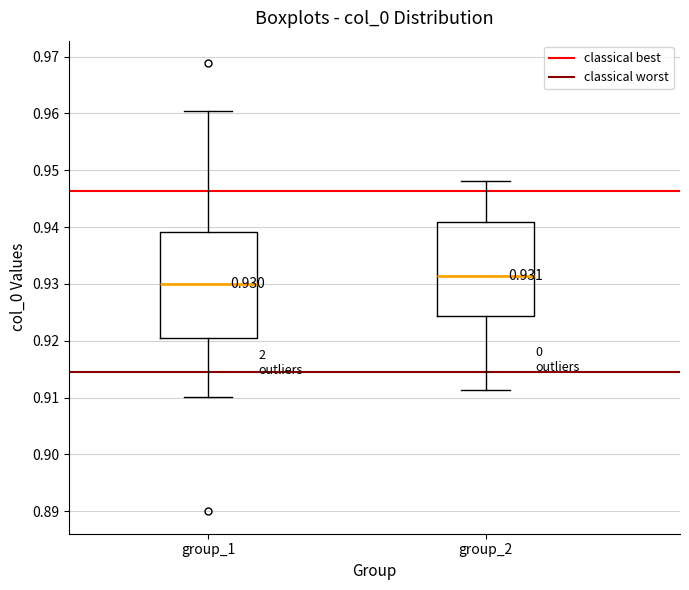

Which box has the lowest median line?

group_1